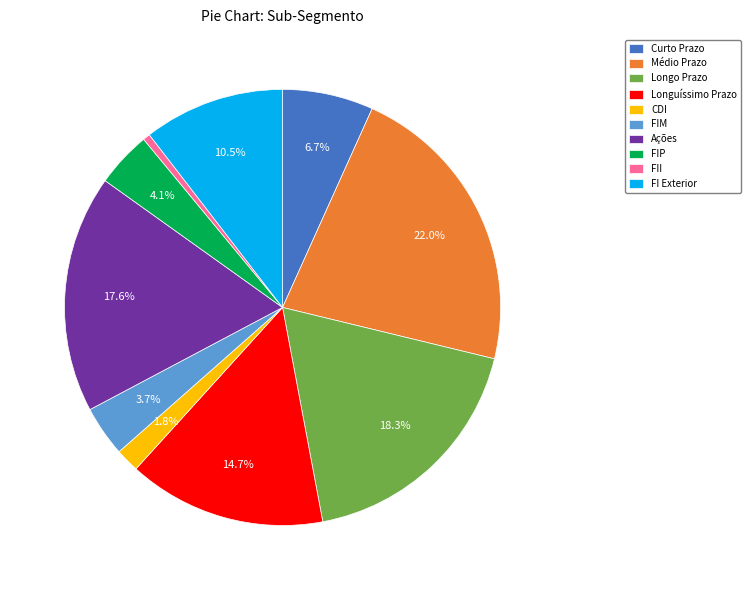

Which slice is the smallest?

FII